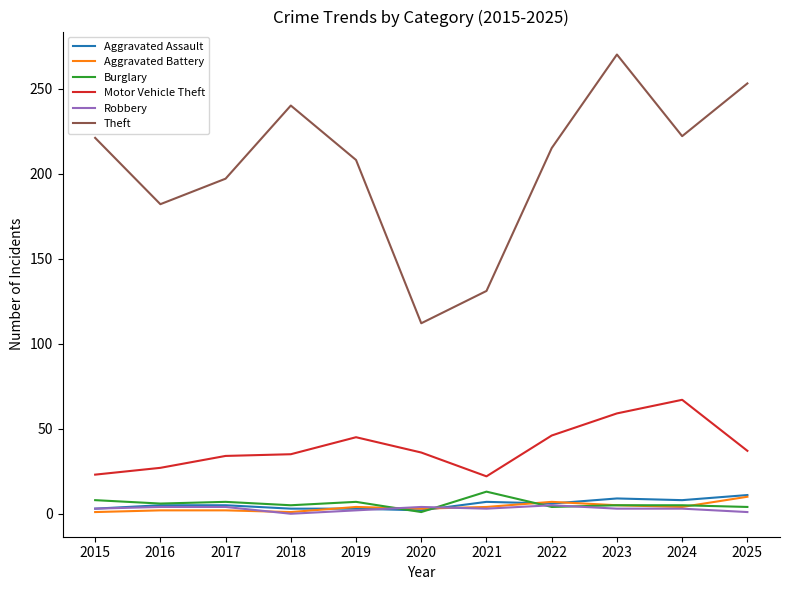

Does the chart have visible grid lines?

No